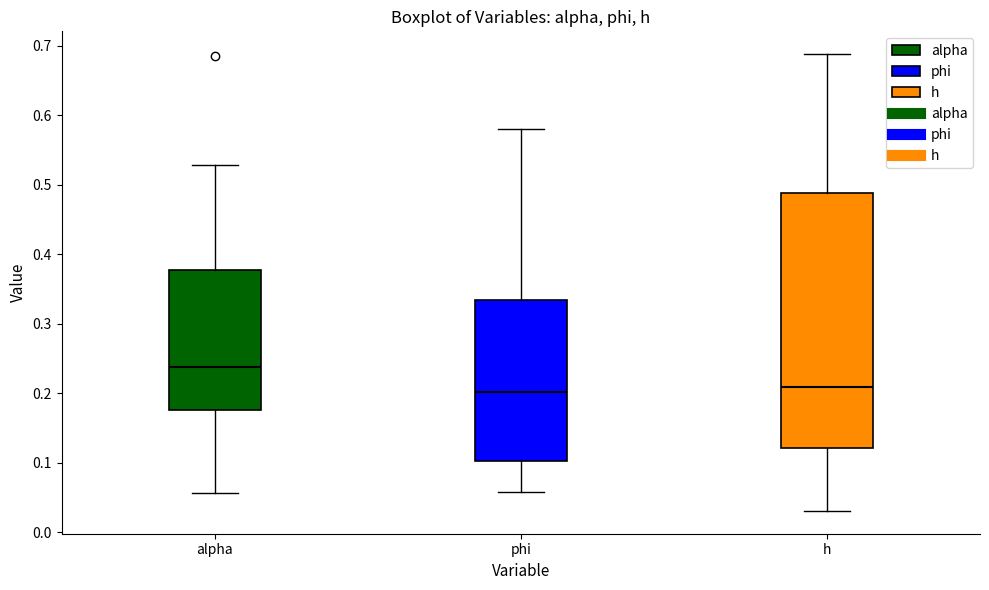

Where does the upper whisker of the box for alpha end on the y-axis? The values are not printed on the chart, so give them approximately, as read against the axis.

0.53